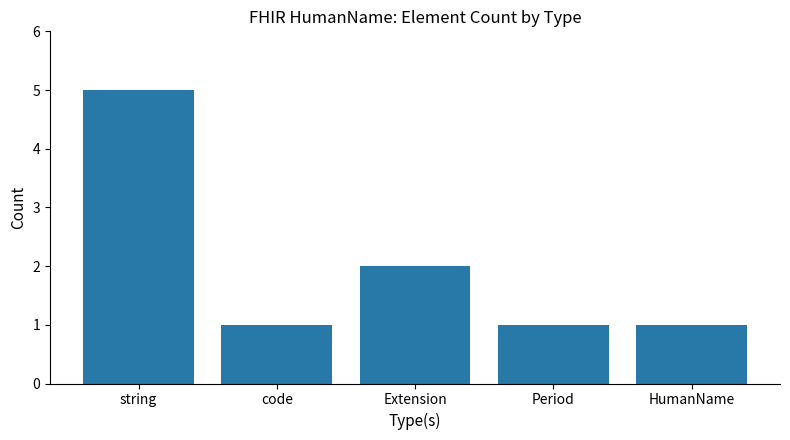

Are the bars horizontal?

No